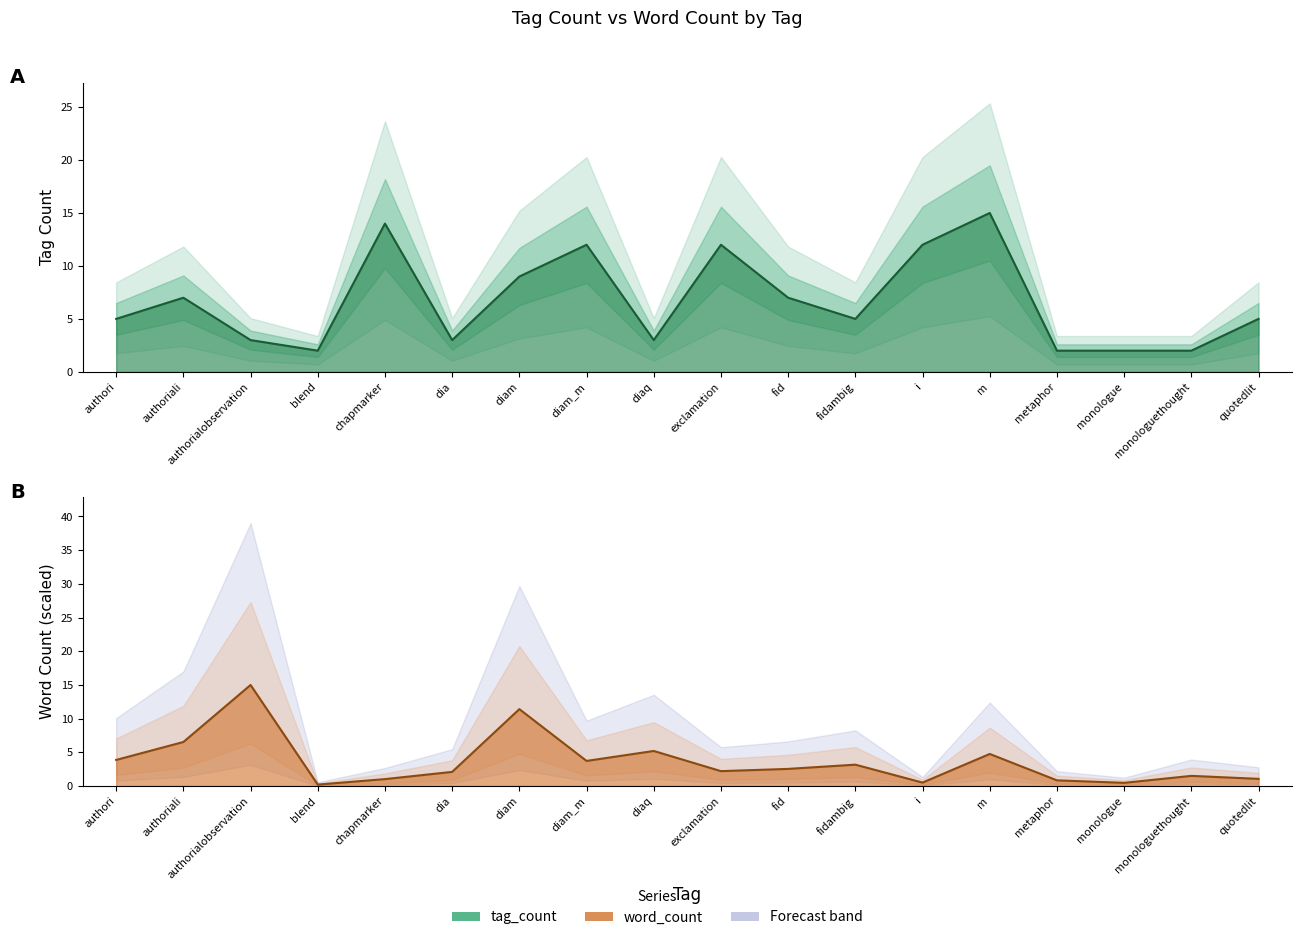

List the series in order of their overall mean, lowest first.

word_count, tag_count